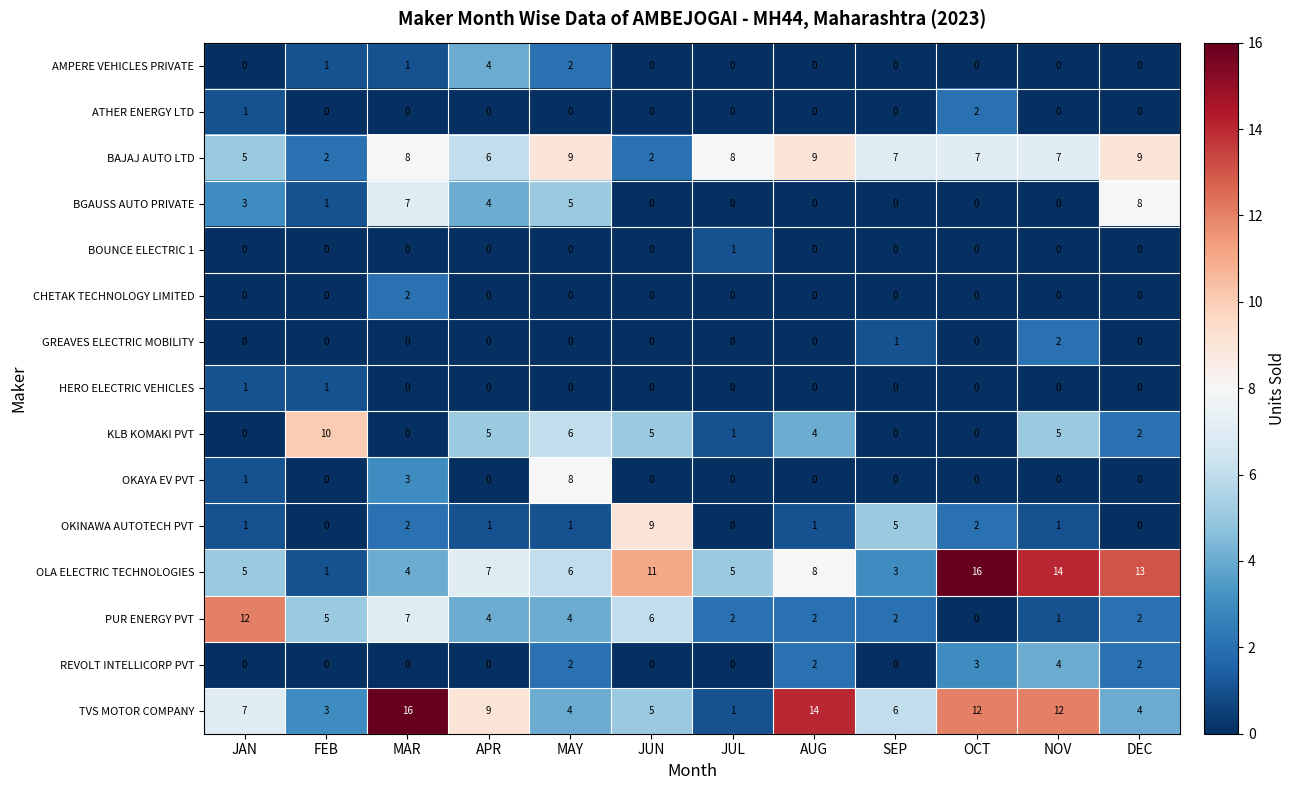

At which label does GREAVES ELECTRIC MOBILITY reach its peak?

NOV